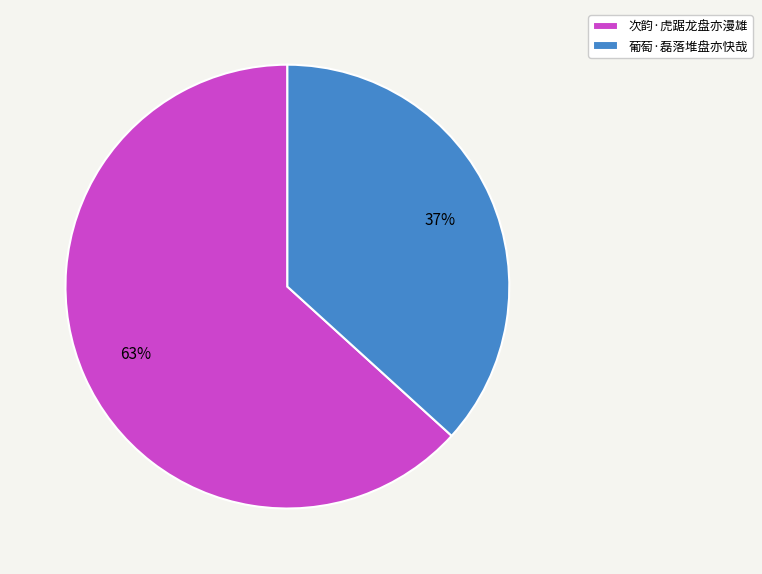

Is the sum of 葡萄·磊落堆盘亦快哉 and 次韵·虎踞龙盘亦漫雄 greater than half?

Yes